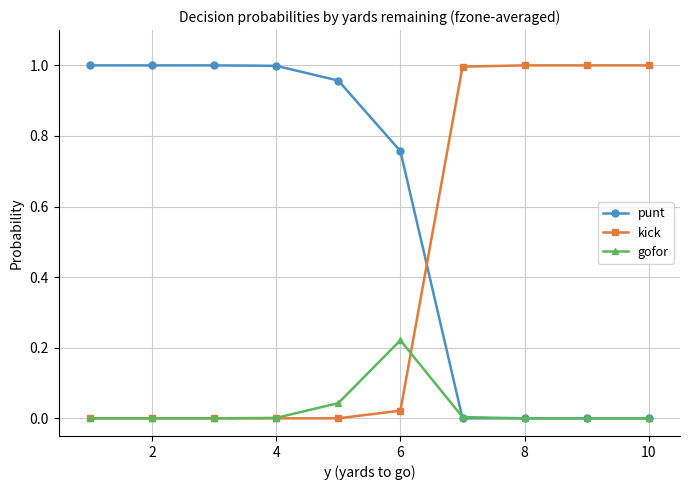

List the series in order of their overall mean, highest first.

punt, kick, gofor